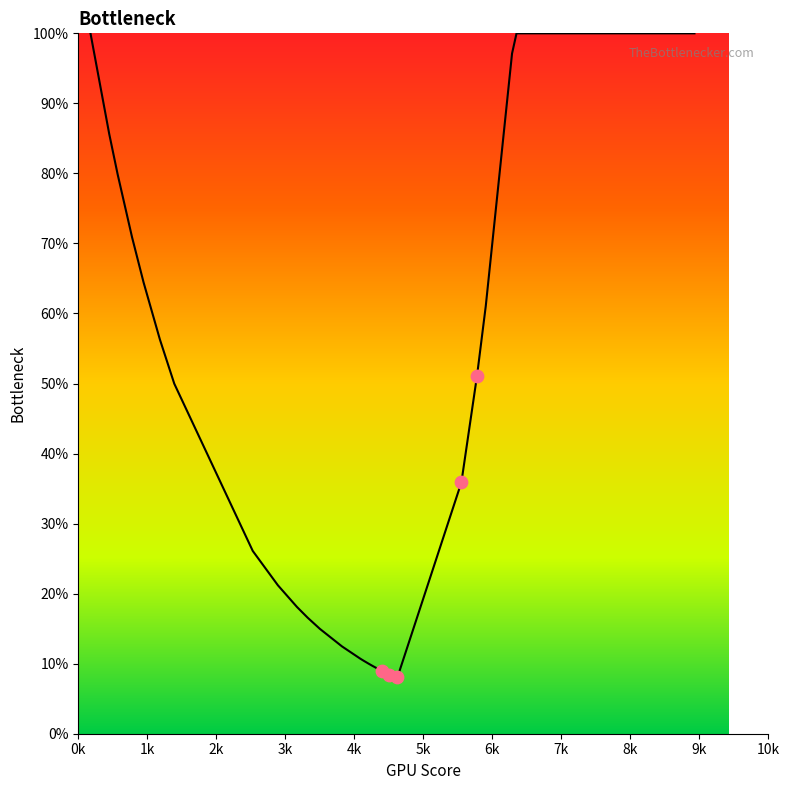

What is the difference between the maximum and minimum values?

92.0